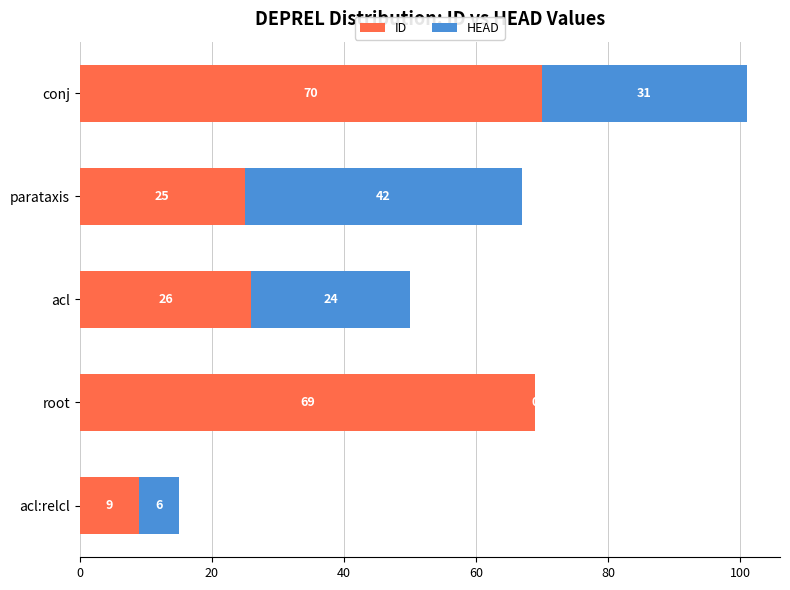

At which label does ID reach its peak?

conj